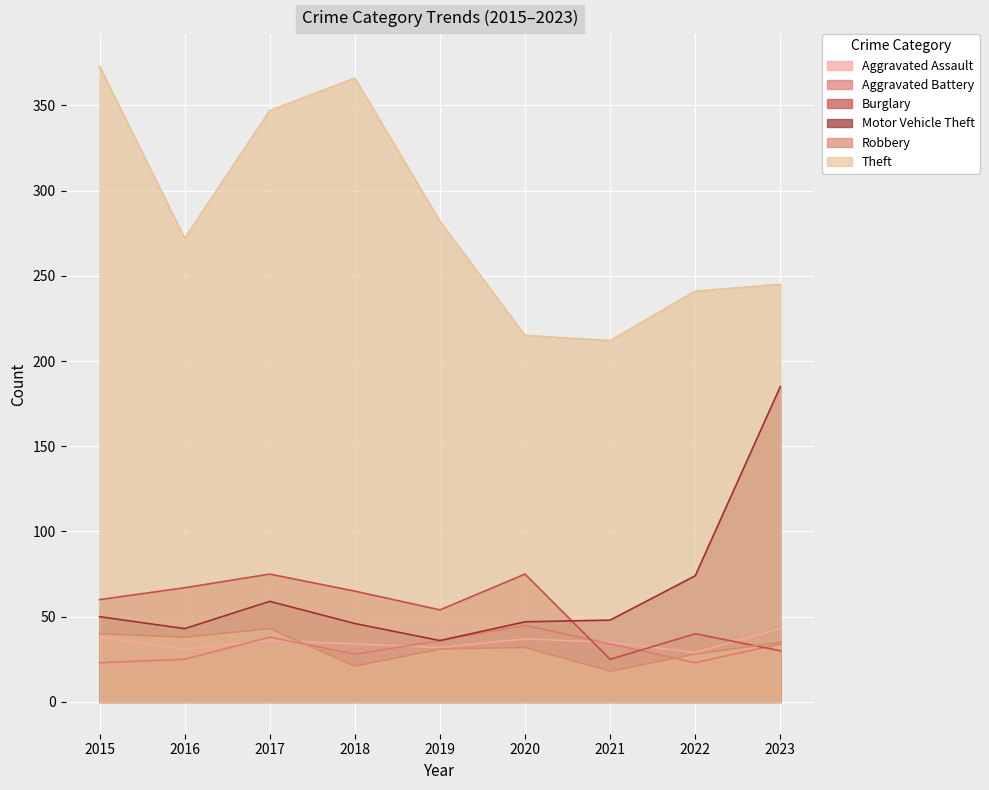

In Theft, how many points are higher than both neighbors (excluding endpoints)?

1